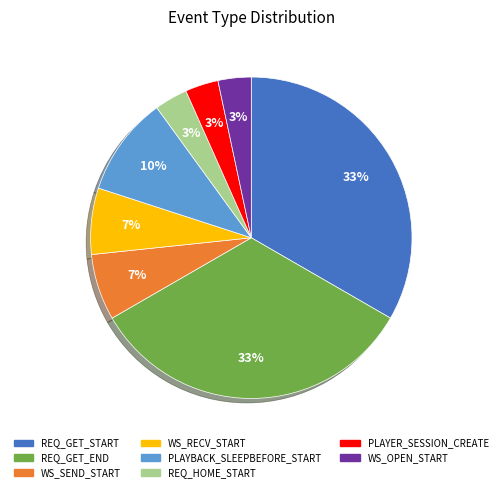

The WS_OPEN_START slice represents 3% of the pie. True or false?

True